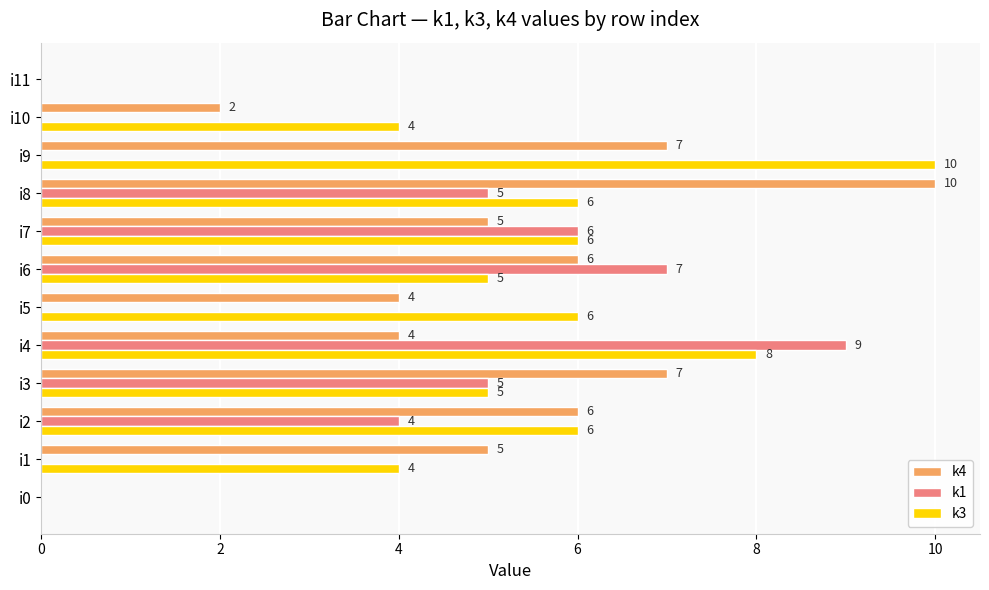

Which series has the largest total across all categories?

k3